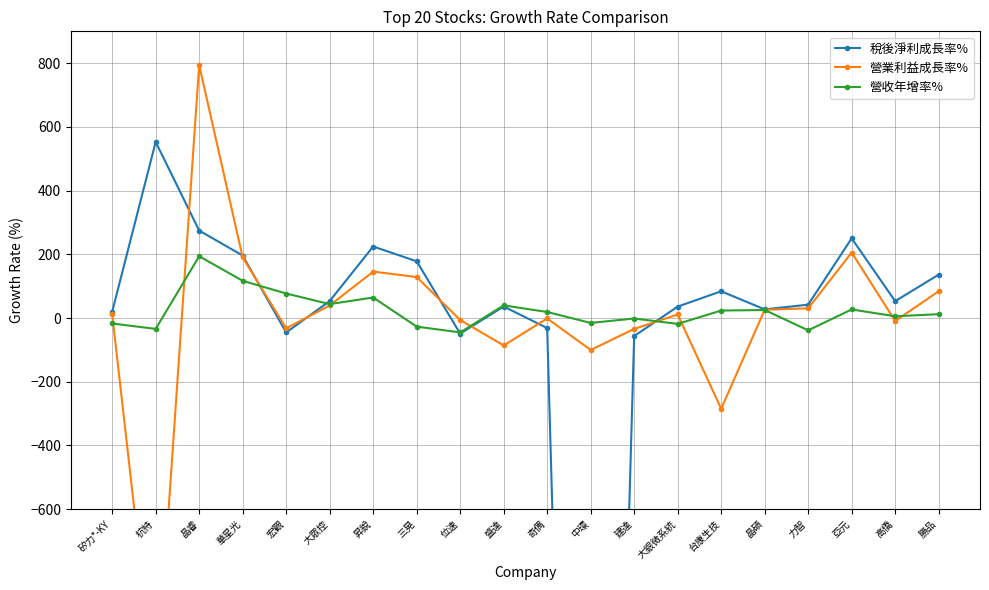

What is the average value of the 營收年增率% series?

22.5